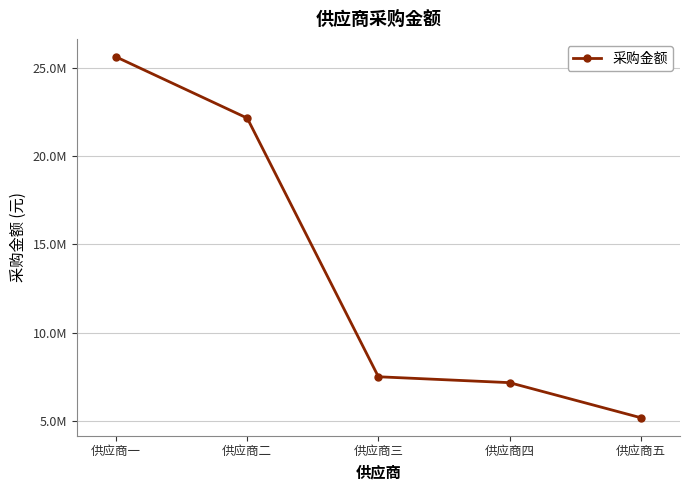

Is this an area chart (filled region under the line)?

No